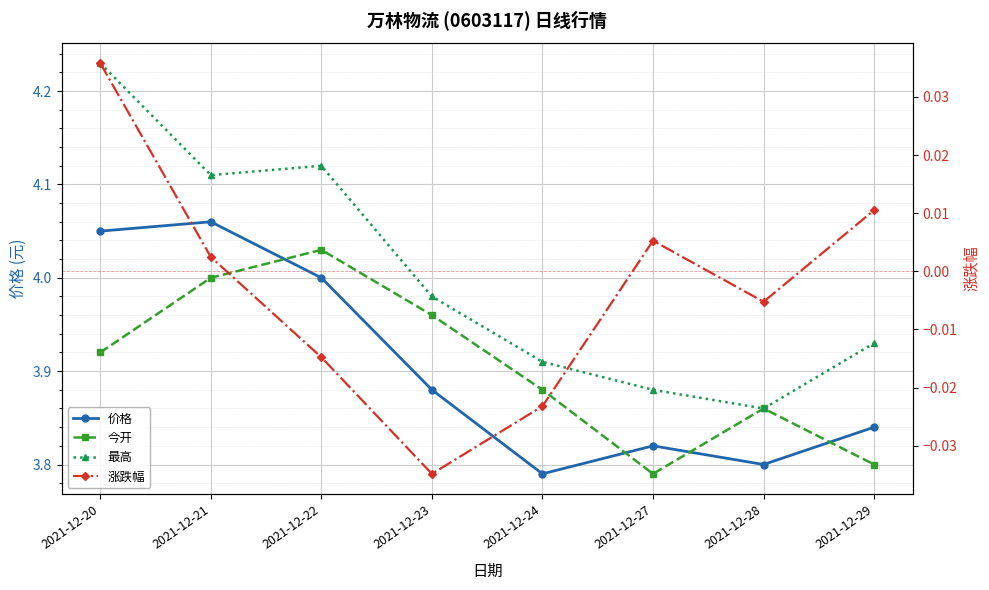

What are all the series names shown in the legend?

价格, 今开, 最高, 涨跌幅